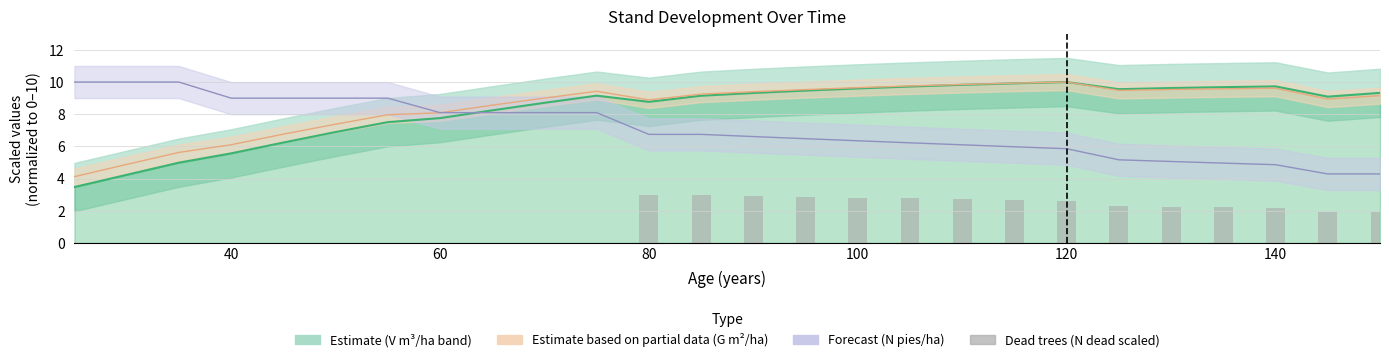

The chart shows a value of 1.8 at 9. True or false?

False